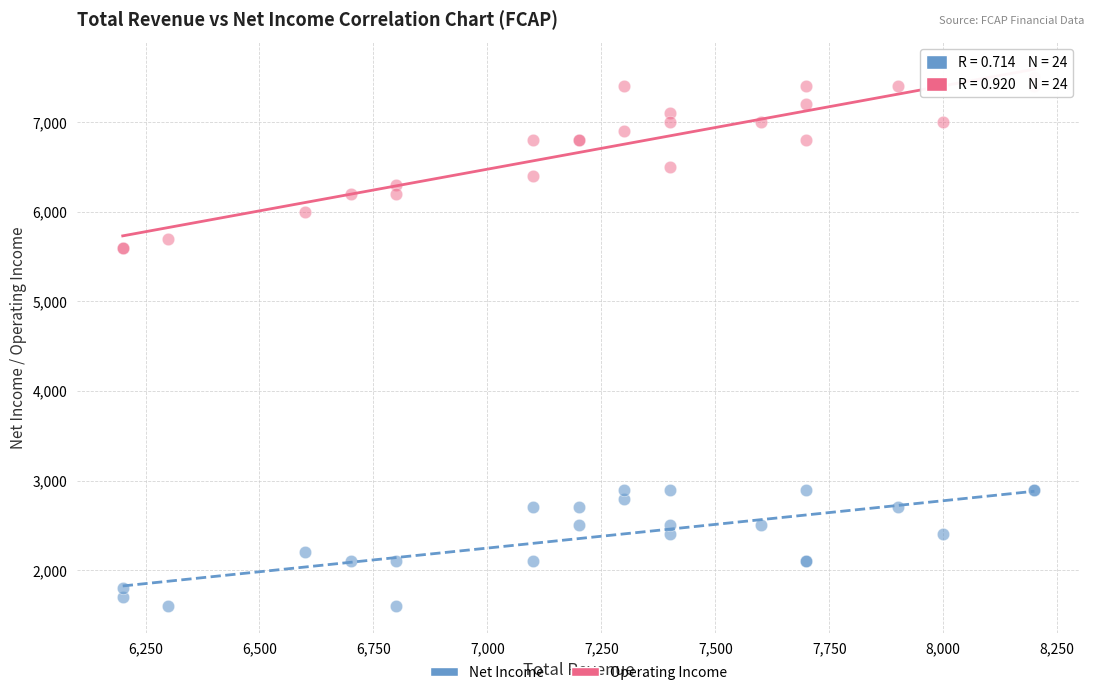

Which series has the widest spread of Y values?

Operating Income